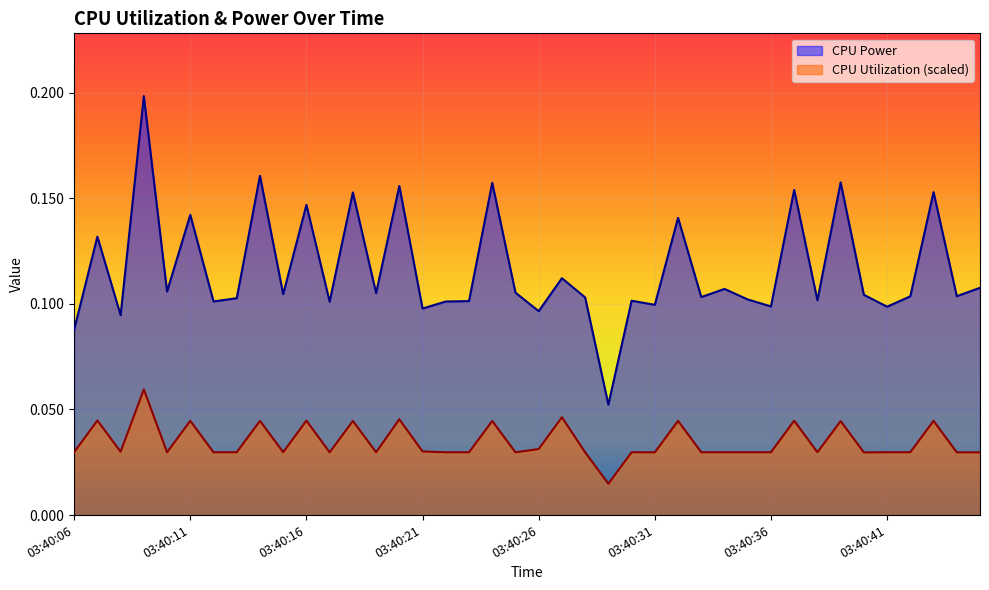

At which label is CPU Power closest to 0?

03:40:29